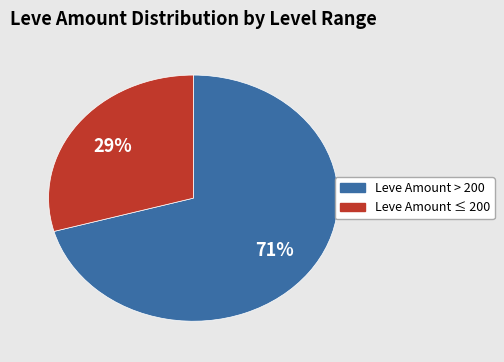

To the nearest percent, what is the average slice percentage?

50%